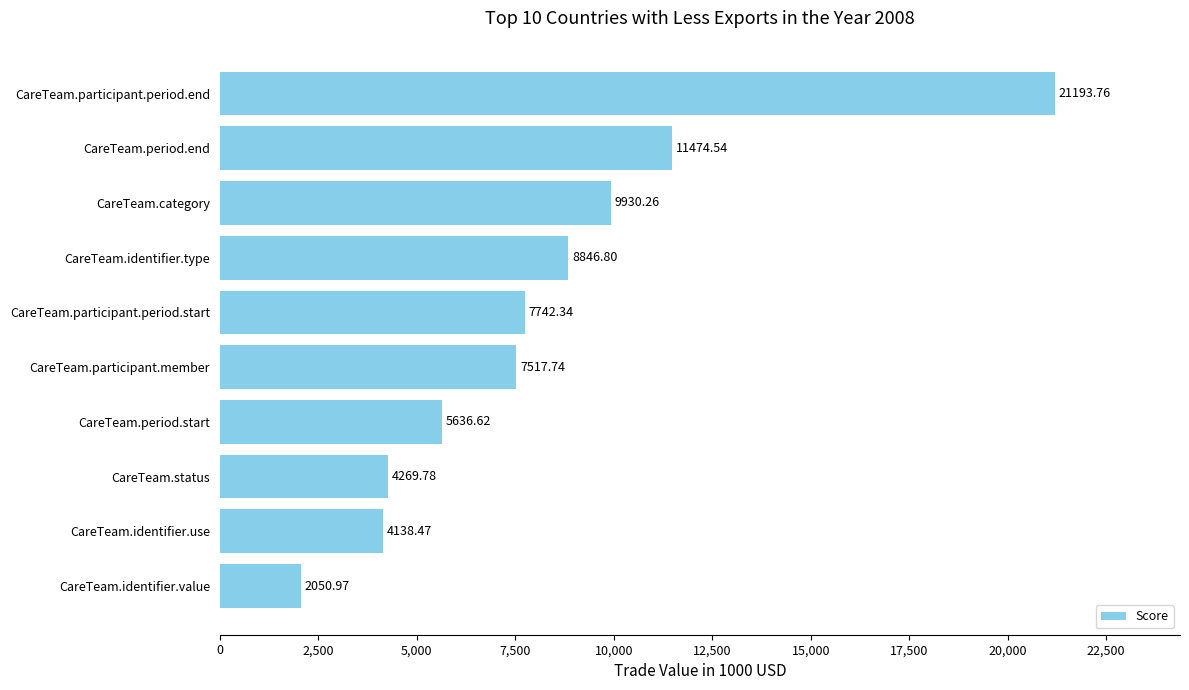

What is the ratio of the value at CareTeam.identifier.value to the value at CareTeam.identifier.use?

0.5